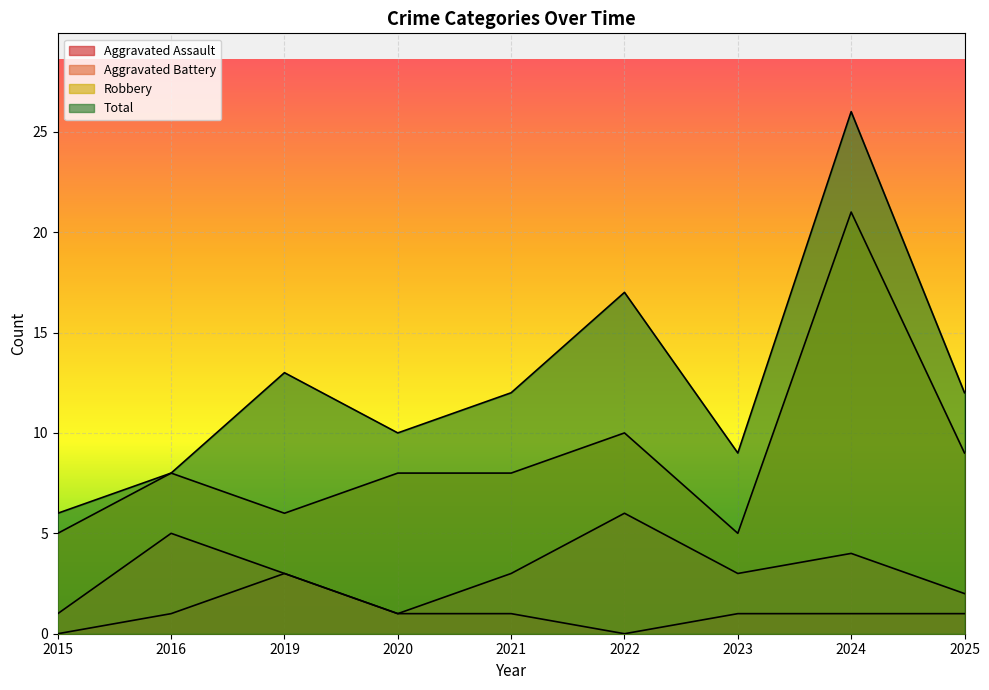

True or false: Aggravated Battery has more than 0 points higher than both neighbors.

True